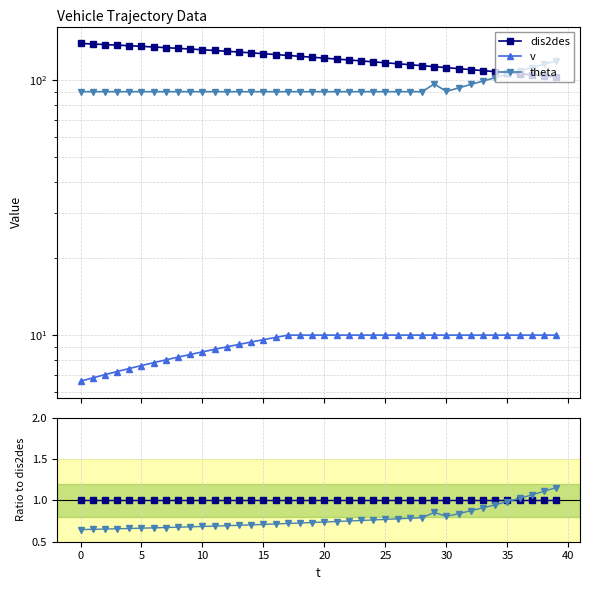

How many interior local valleys does the theta series have?

1